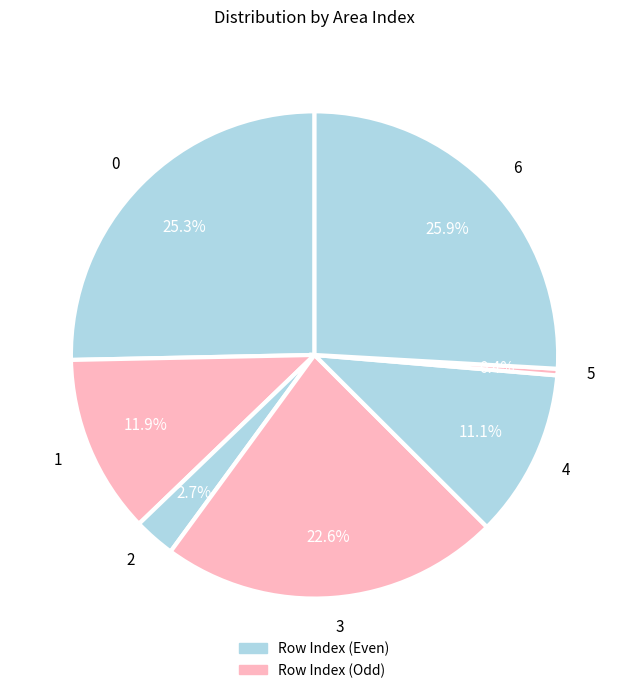

What is the total percentage of 1 and 5?

12.3%